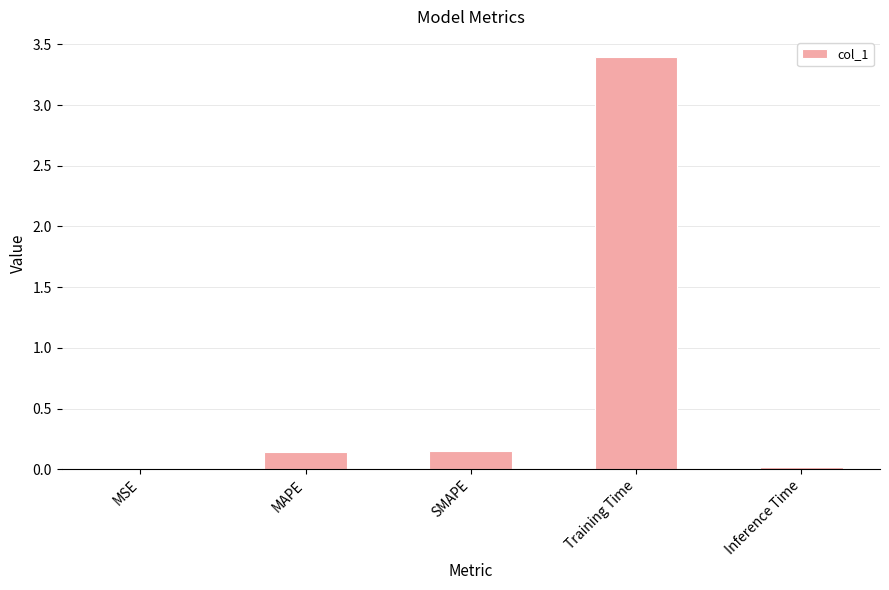

Which category has the highest value across all series?

Training Time